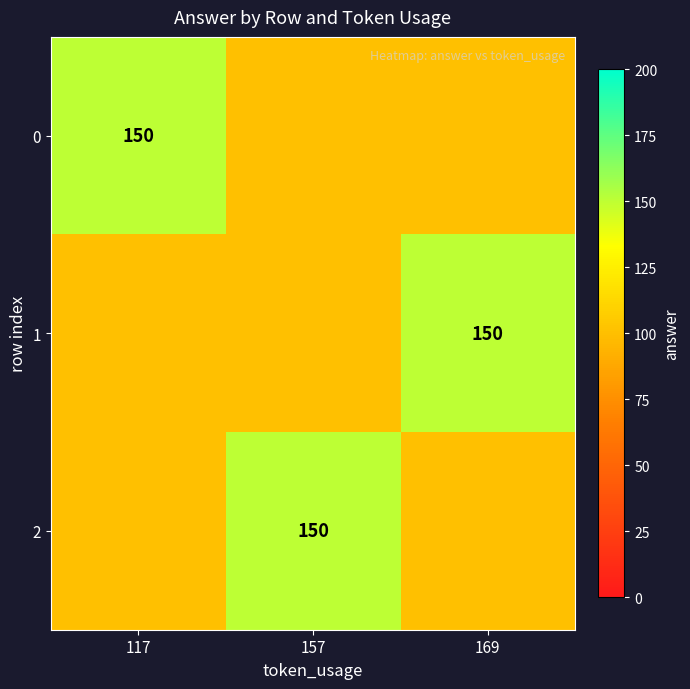

What is the minimum value for 1?

100